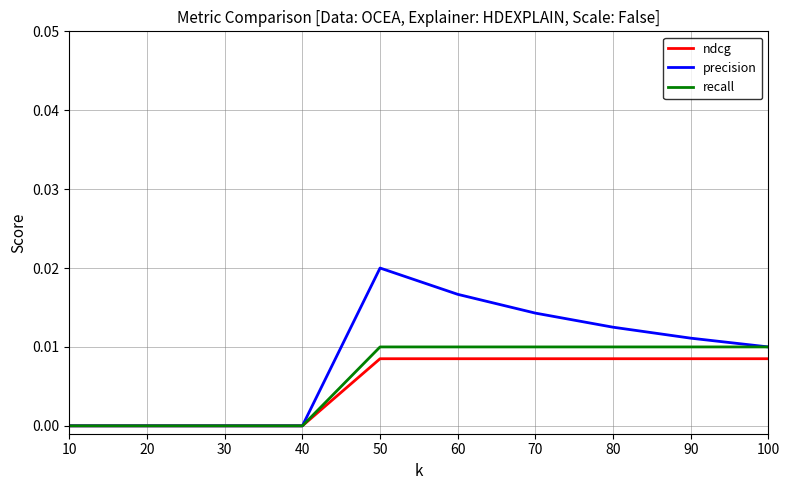

Which series has the largest total across all categories?

precision